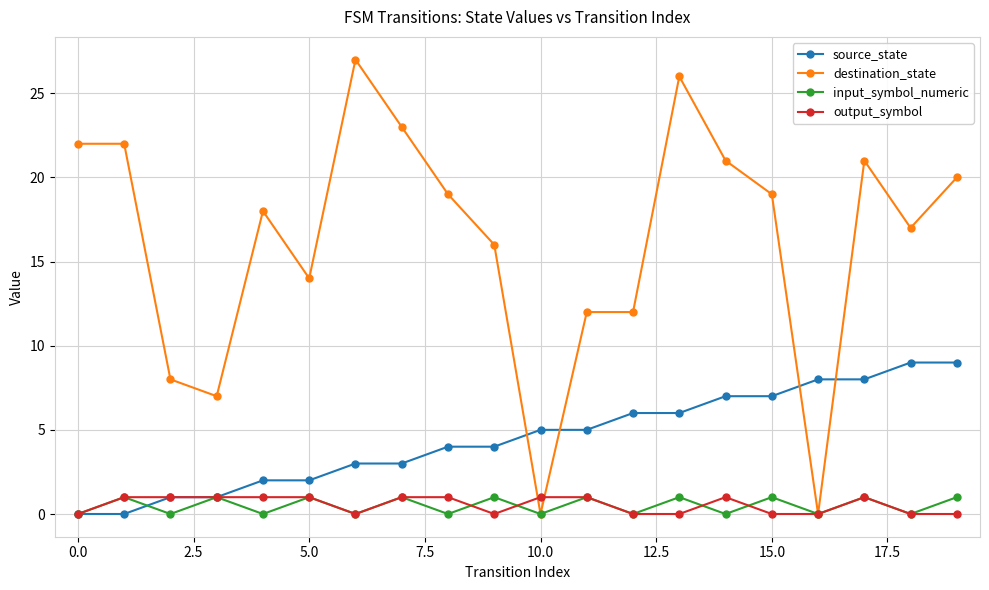

Which series has the largest total across all categories?

destination_state